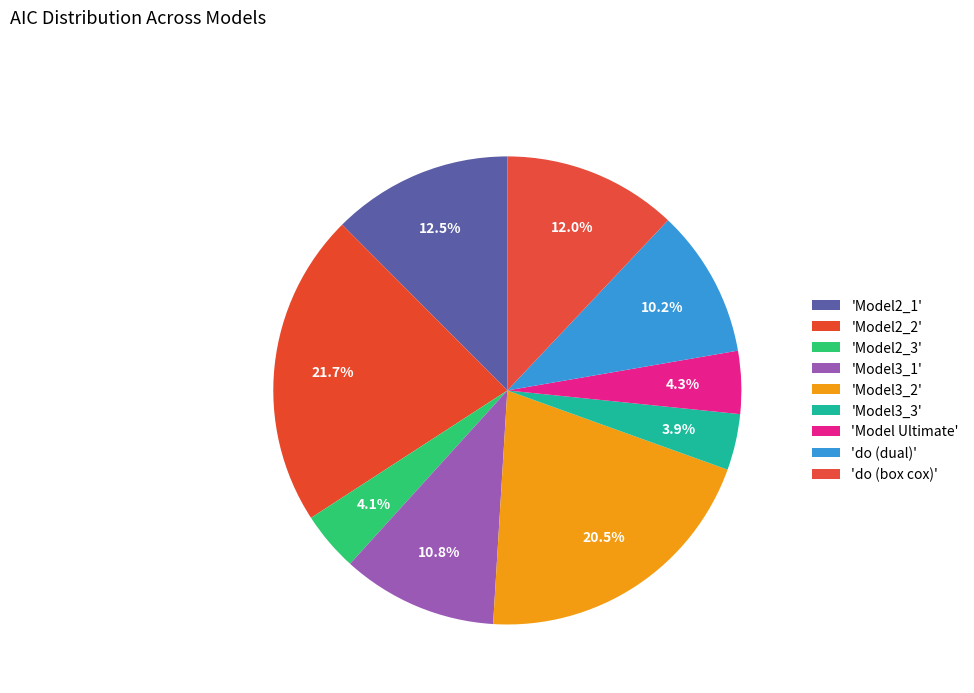

How many segments does this pie chart have?

9